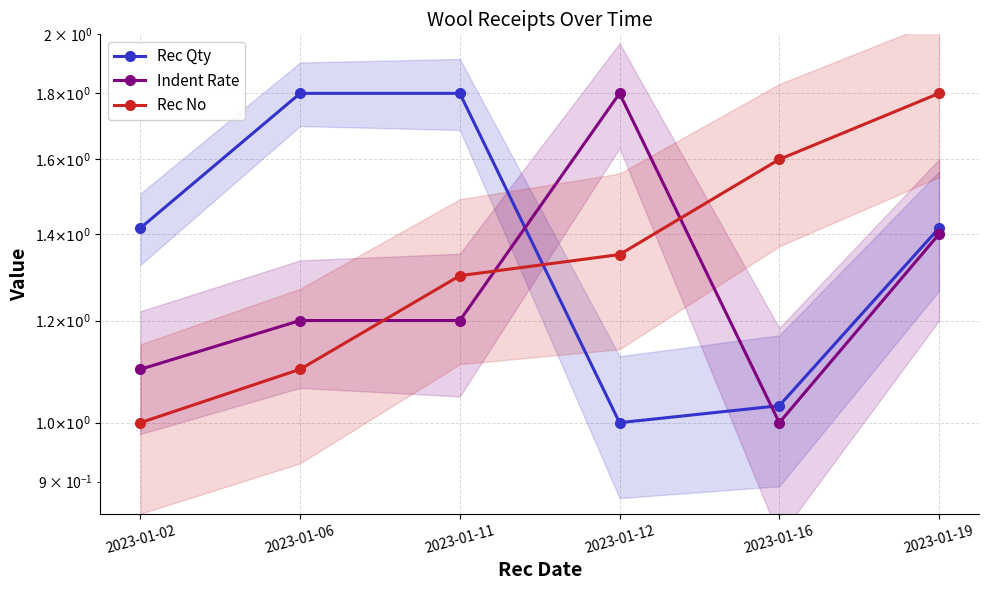

At which category does Indent Rate reach its first local valley?

2023-01-16